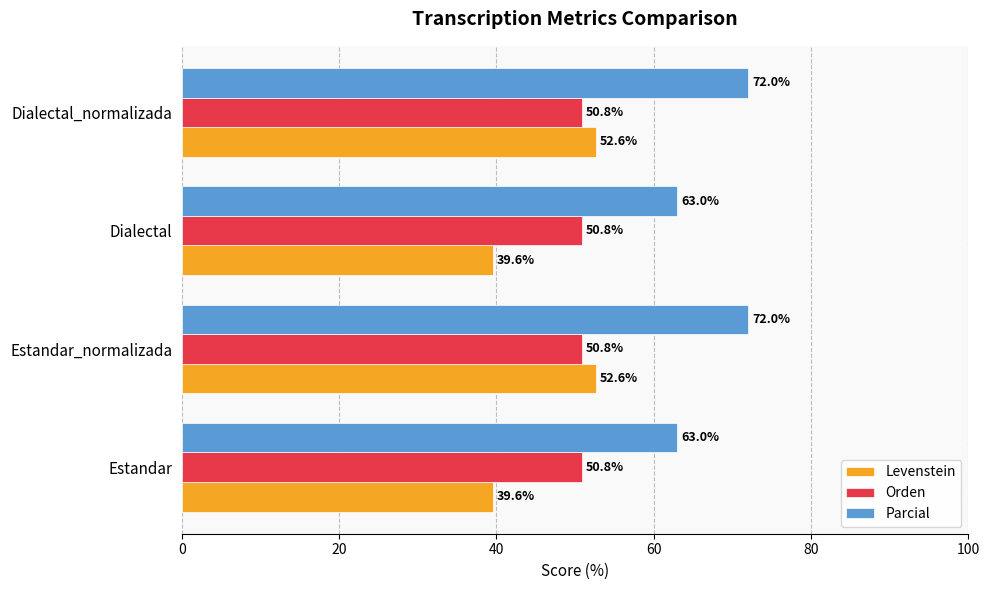

What is the average value of the Parcial series?

67.5